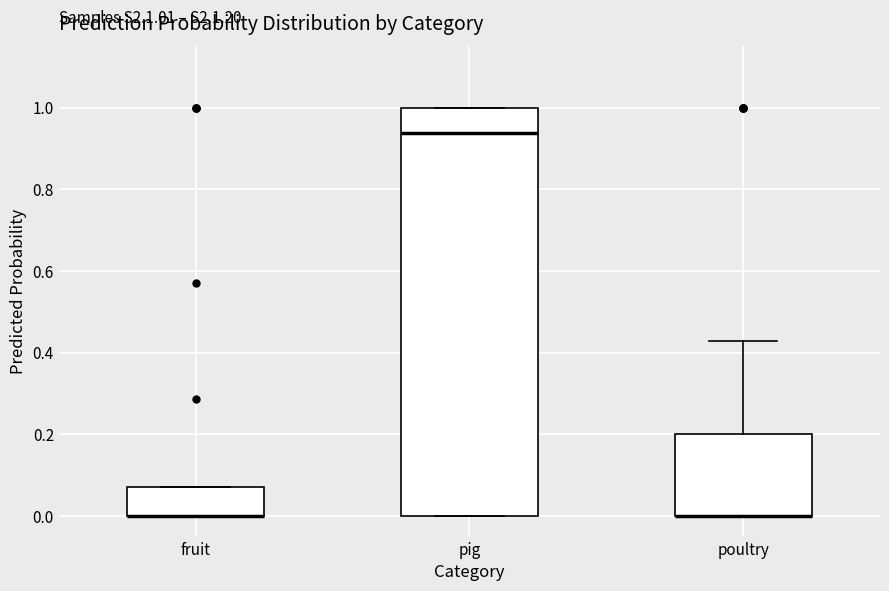

Comparing the boxes themselves (not the whiskers), which one is the tallest?

pig